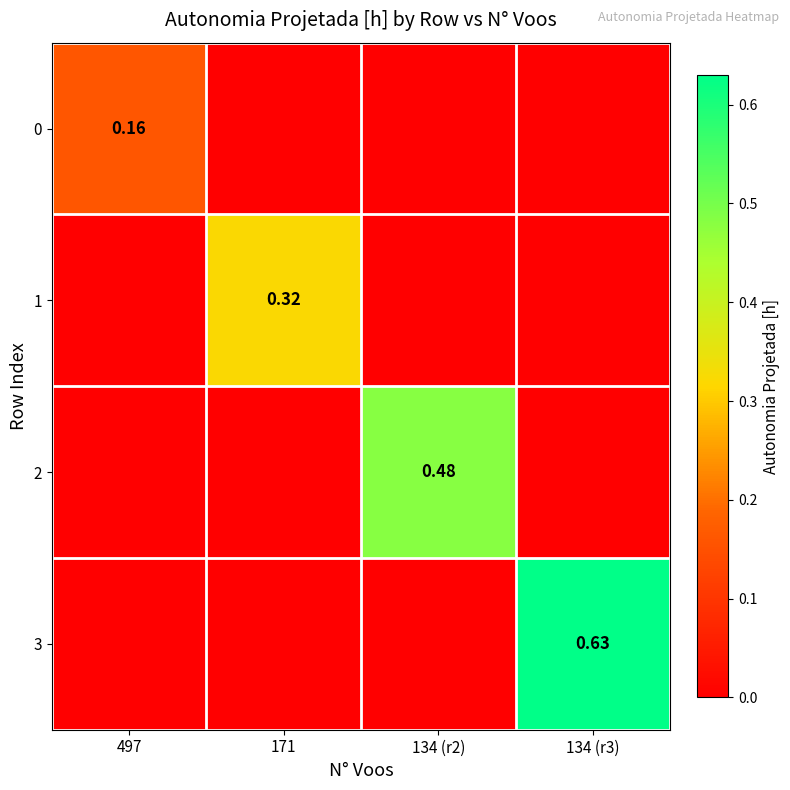

How many data points does each series have?

4